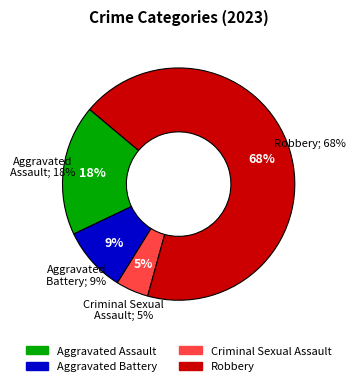

Which slice is the largest?

Robbery